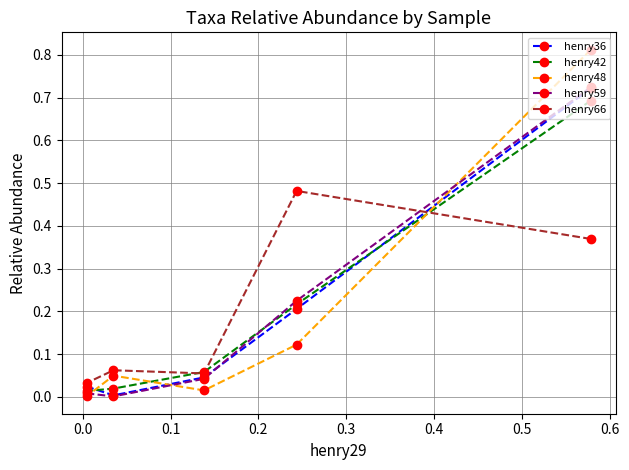

What is the sum of all henry48 values?

1.0